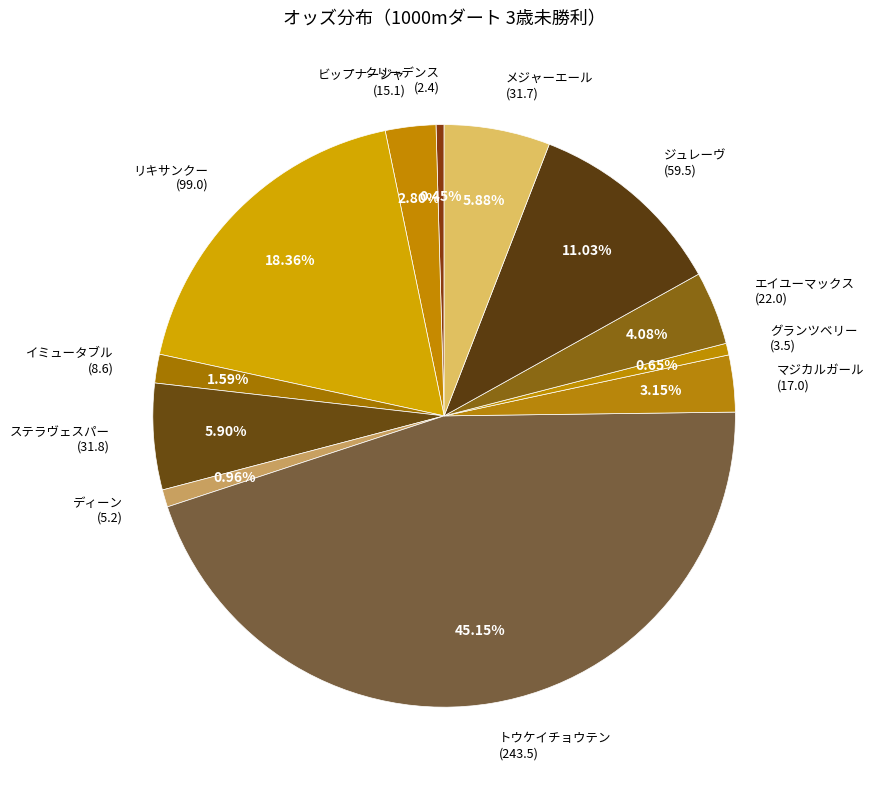

Which has a higher value, メジャーエール (31.7) or ジュレーヴ (59.5)?

ジュレーヴ (59.5)